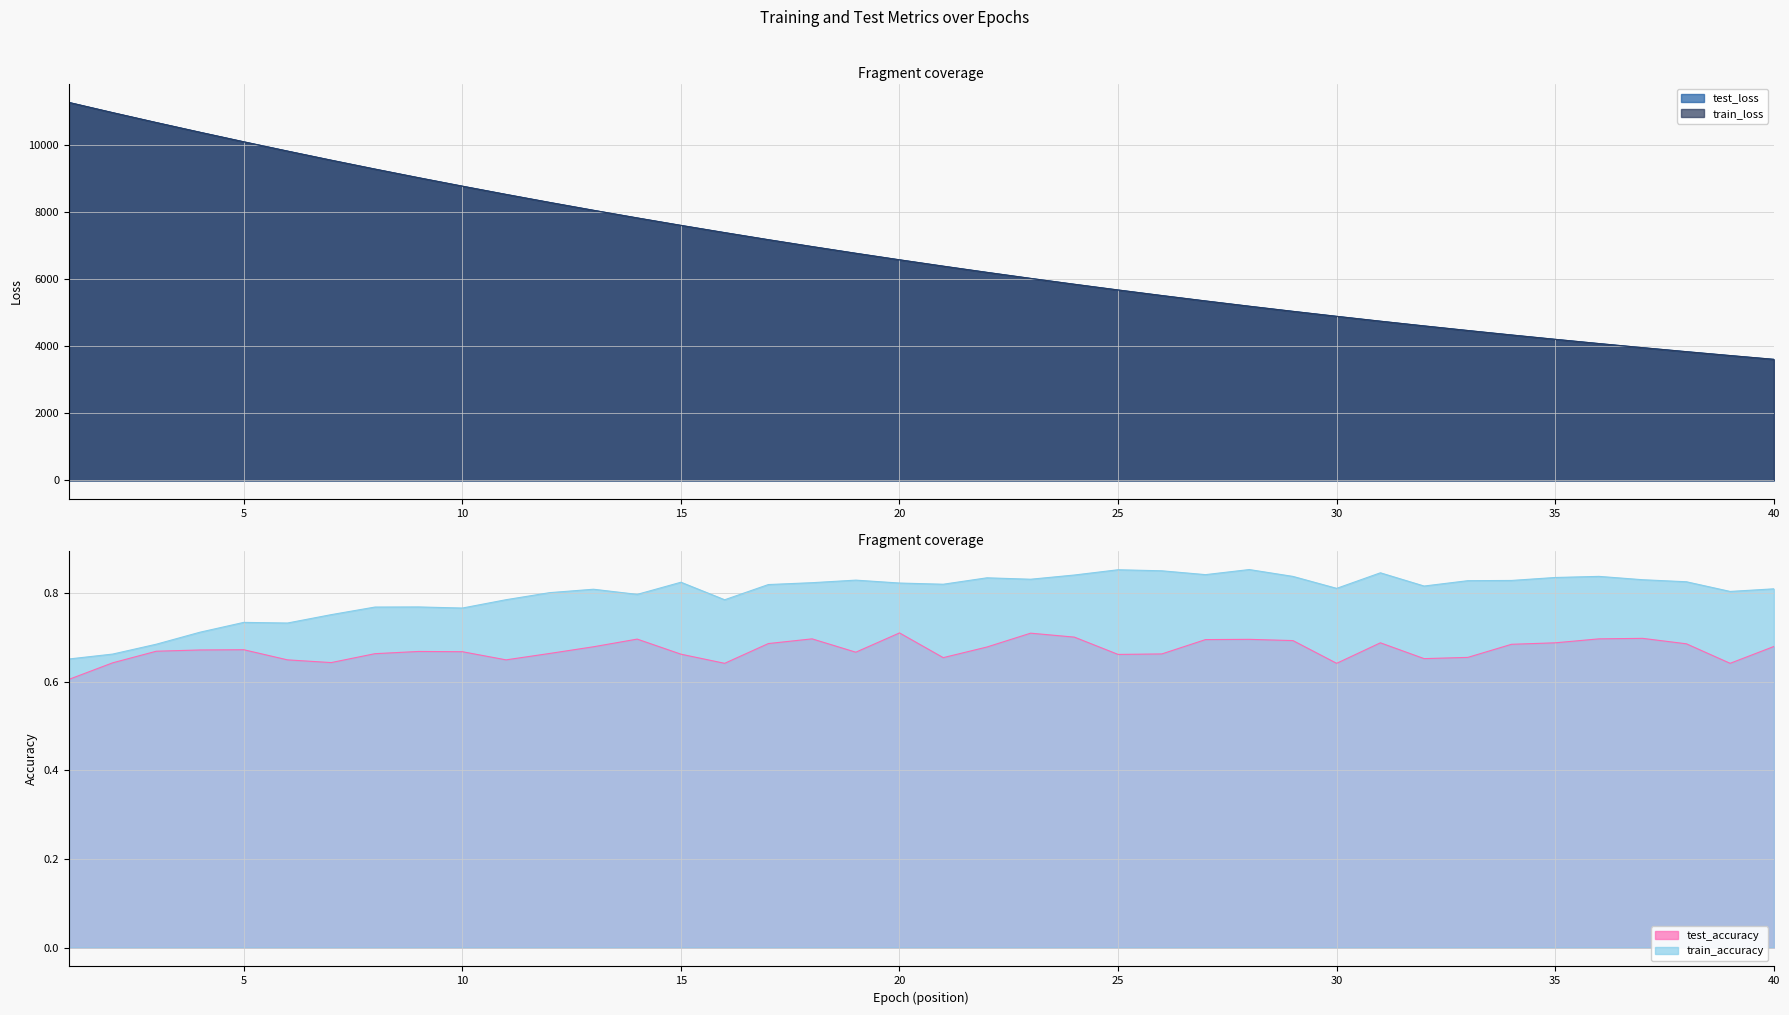

What is the value of the train_loss point at the 1st from the left?

11278.5